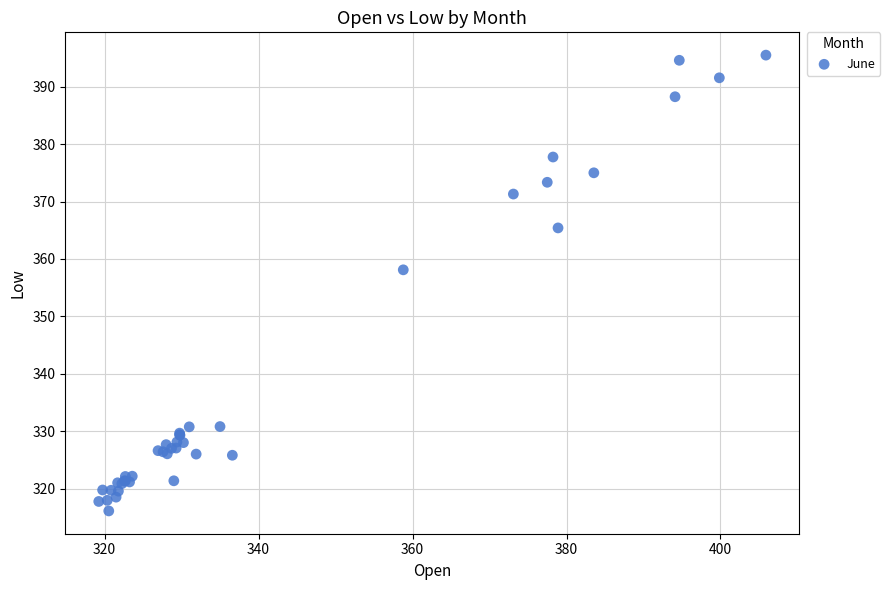

What Y value in the scatter plot is closest to 355?

358.1